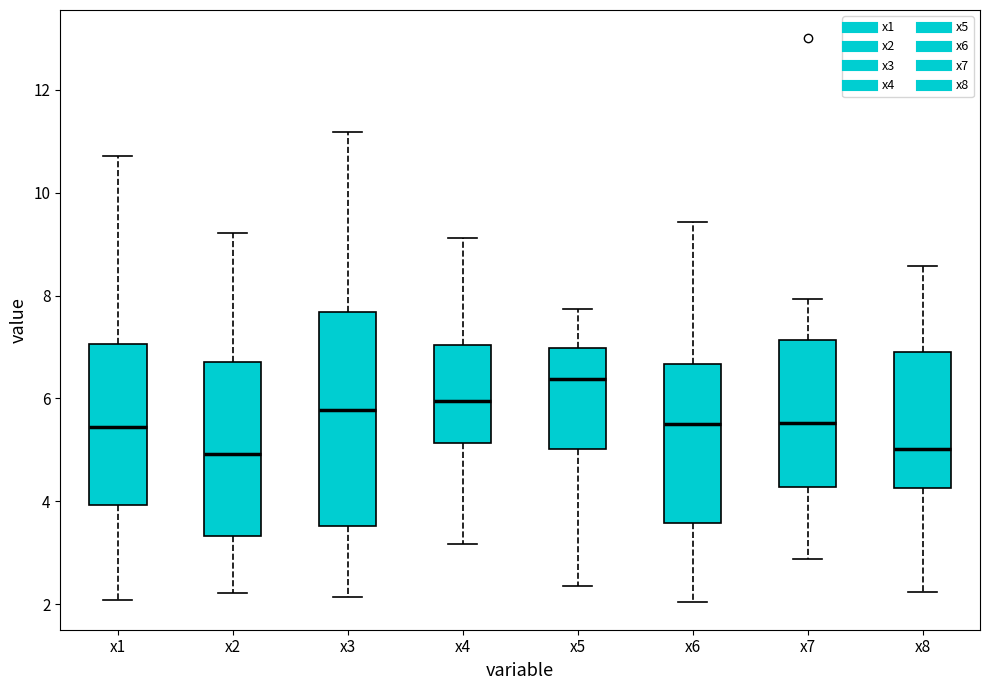

Where does the median line of the box for x7 sit on the y-axis? The values are not printed on the chart, so give them approximately, as read against the axis.

5.6